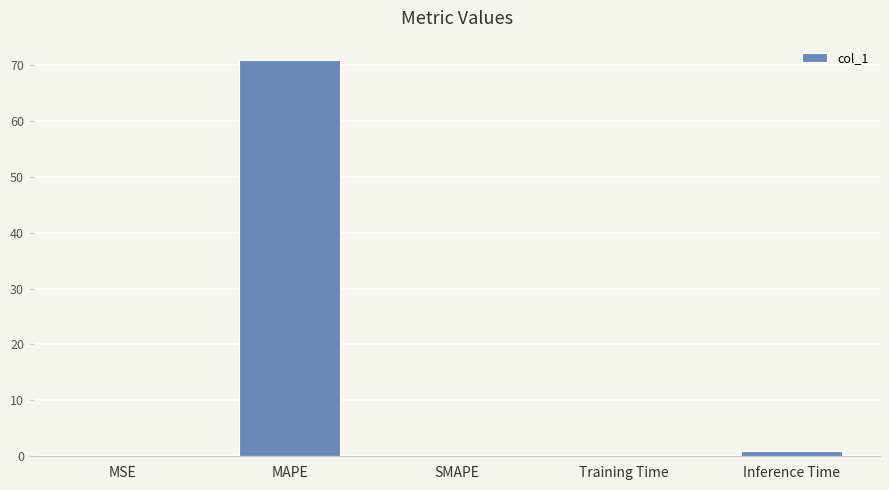

What is the sum of the values at MSE and MAPE?

70.8